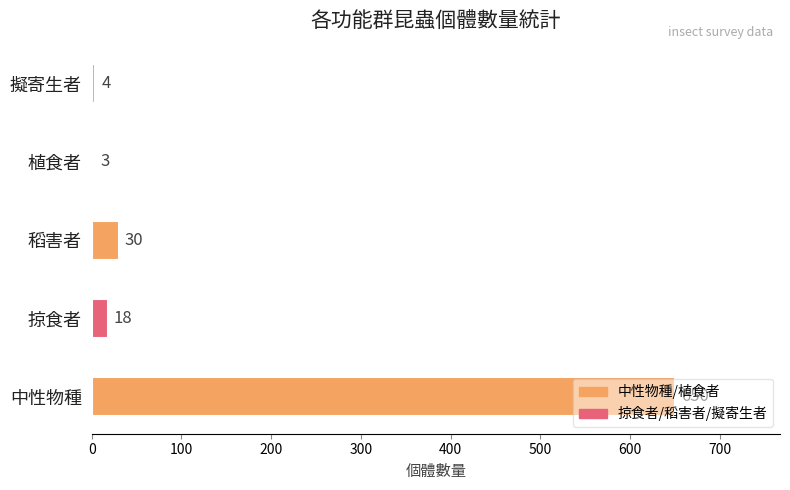

Is it true that the value at 中性物種 is 650?

True